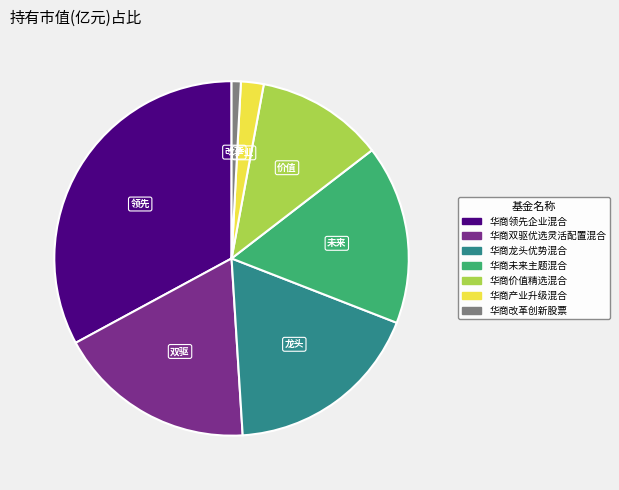

Is the sum of 华商双驱优选灵活配置混合 and 华商价值精选混合 greater than half?

No